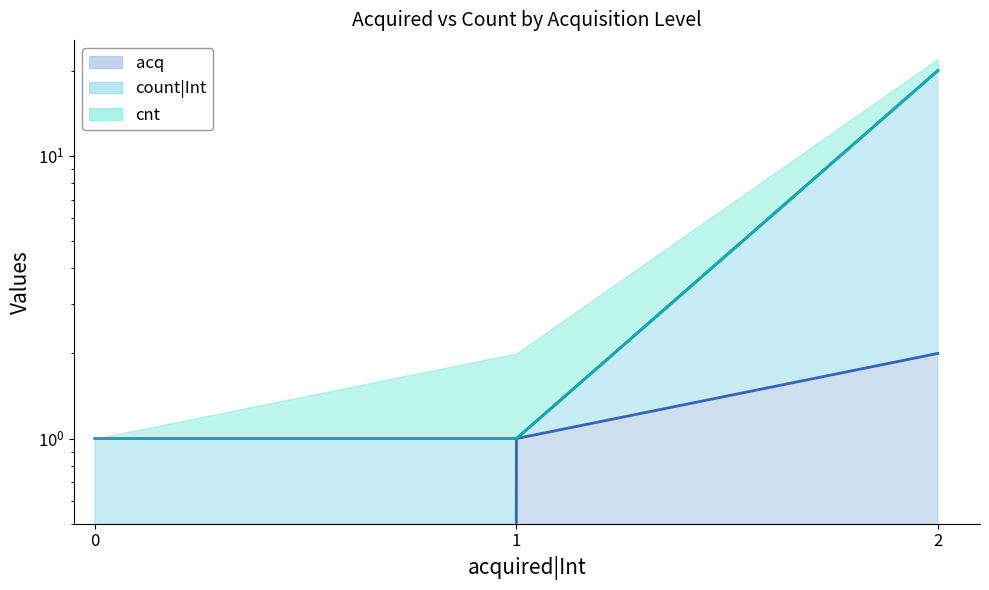

How many lines are shown in the chart?

3